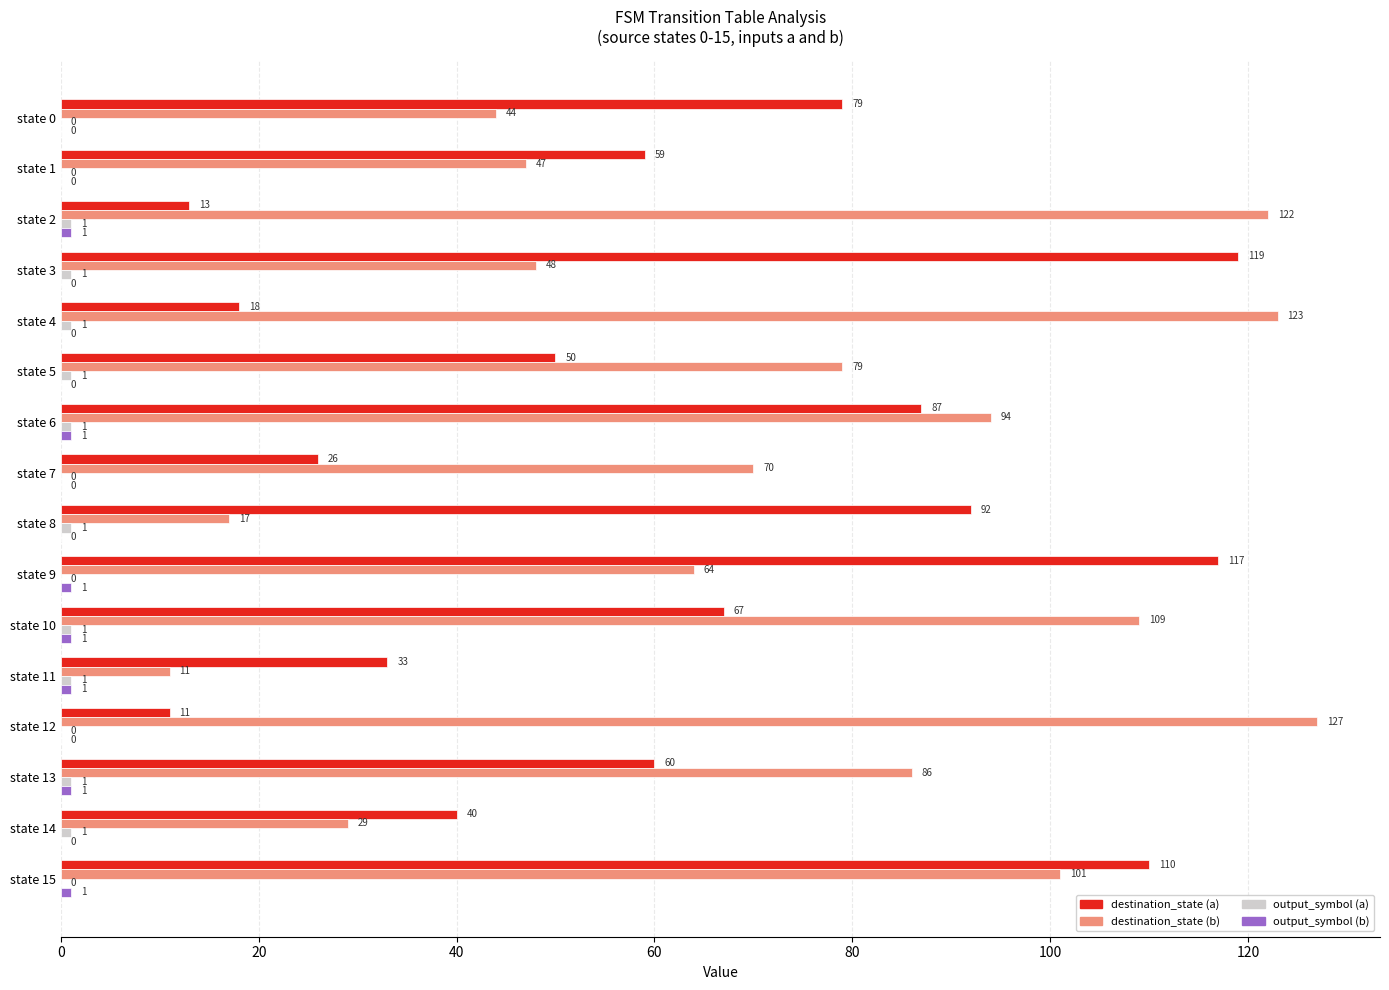

What is the sum of the destination_state (a) values at state 3 and state 2?

132